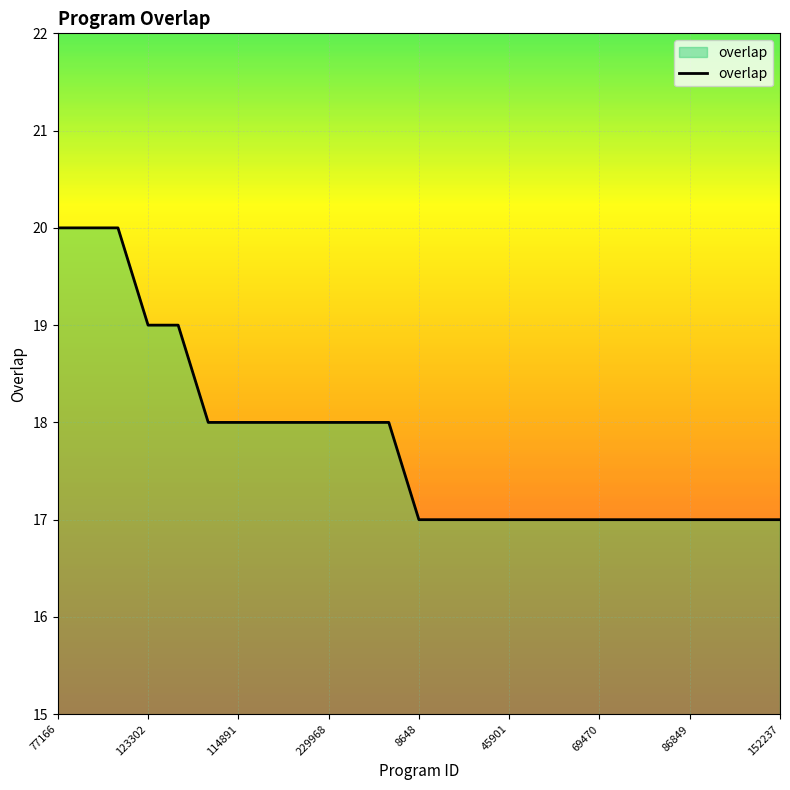

What is the maximum value shown in the chart?

20